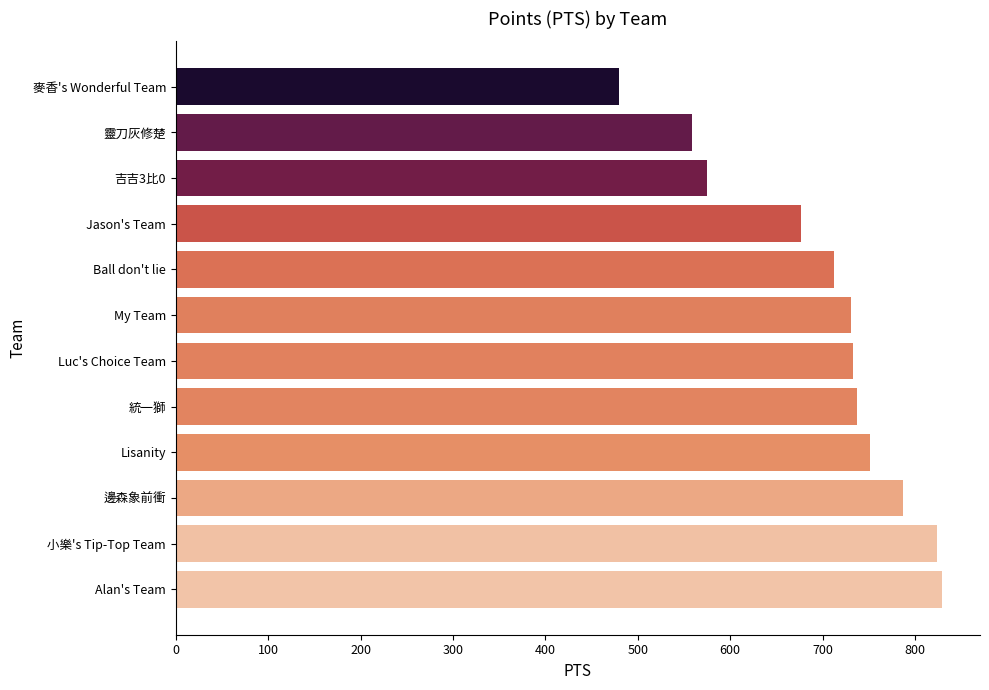

What is the ratio of the value at Jason's Team to the value at Luc's Choice Team?

0.9